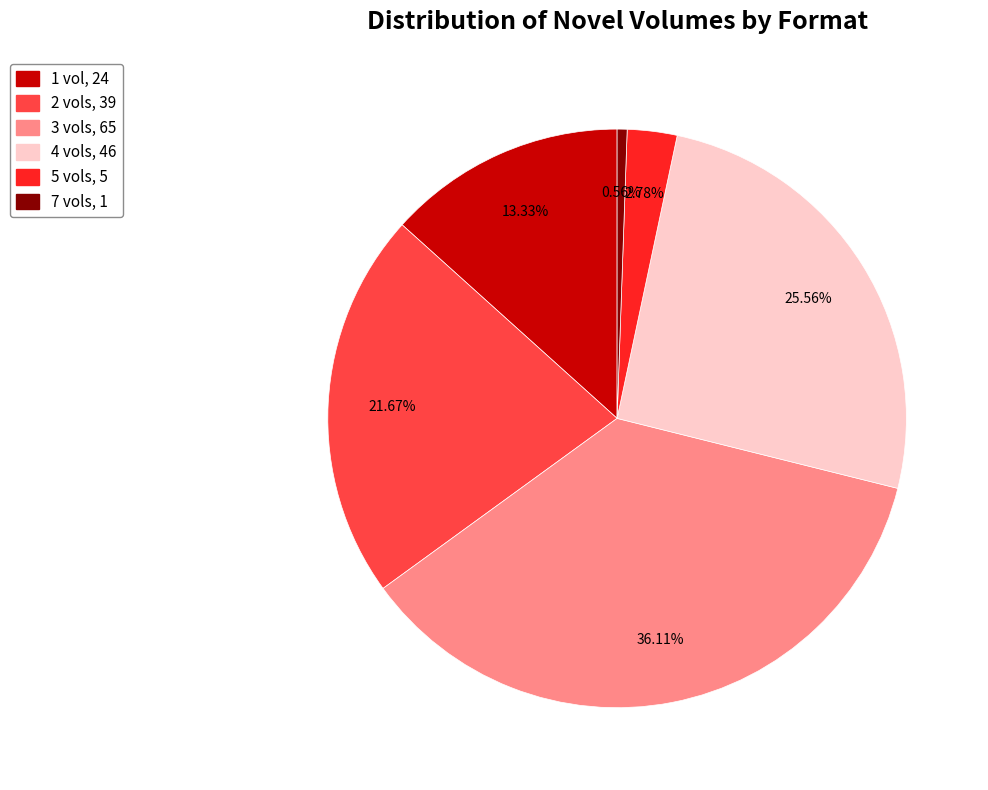

To the nearest percent, what is the combined percentage of 7 vols and 3 vols?

37%